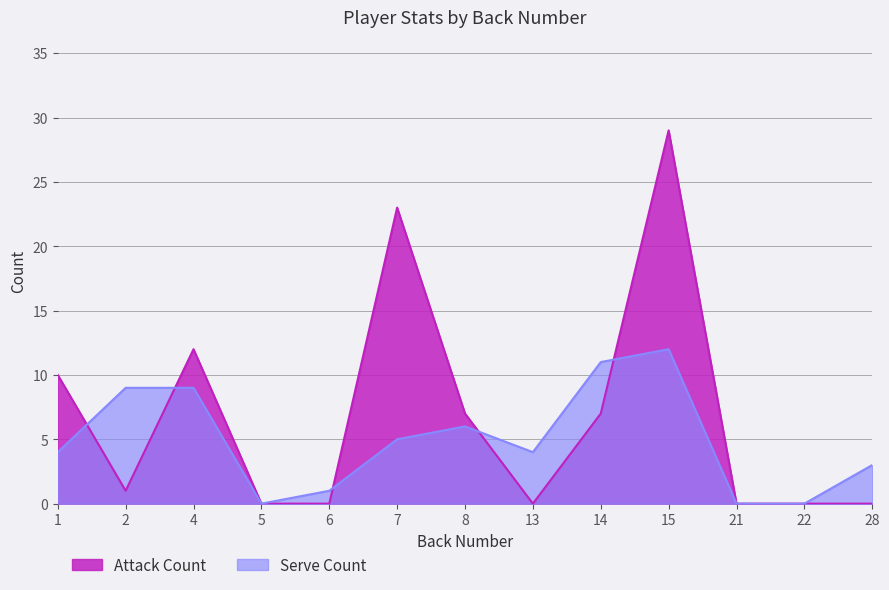

List the series in order of their peak value, lowest first.

Serve Count, Attack Count